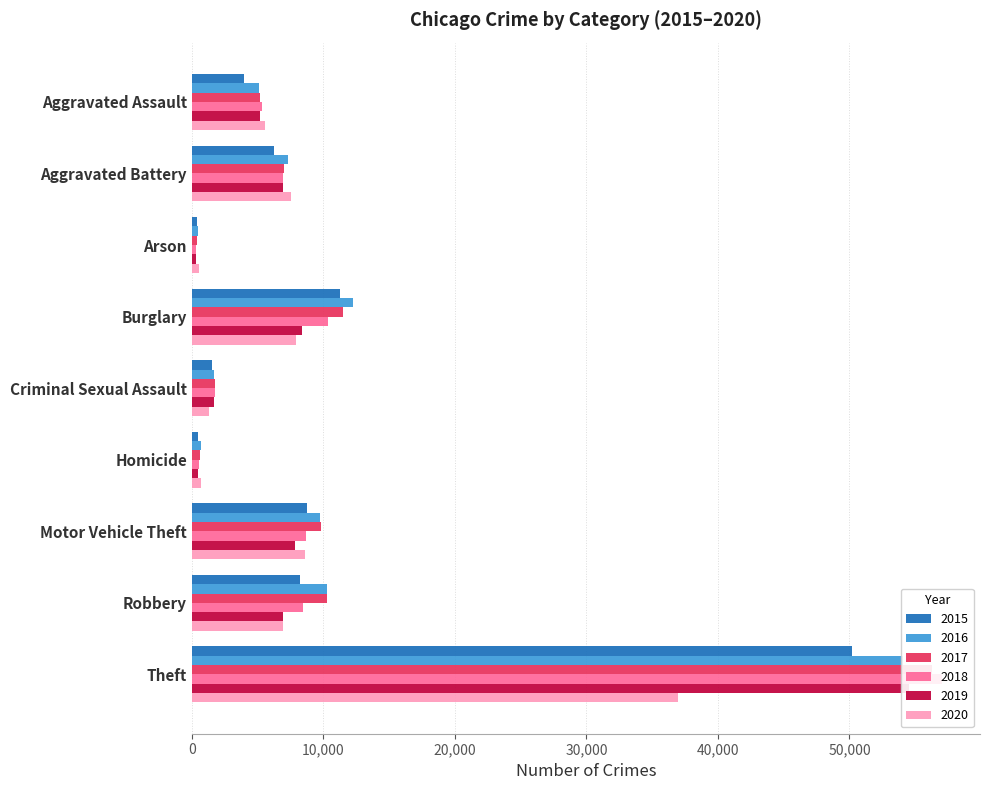

Reading left to right, transcribe all the data shown in this chart.

2015: Aggravated Assault=3965	Aggravated Battery=6247	Arson=397	Burglary=11227	Criminal Sexual Assault=1526	Homicide=442	Motor Vehicle Theft=8721	Robbery=8185	Theft=50189
2016: Aggravated Assault=5101	Aggravated Battery=7315	Arson=462	Burglary=12282	Criminal Sexual Assault=1672	Homicide=690	Motor Vehicle Theft=9738	Robbery=10295	Theft=54094
2017: Aggravated Assault=5166	Aggravated Battery=7041	Arson=401	Burglary=11487	Criminal Sexual Assault=1760	Homicide=614	Motor Vehicle Theft=9837	Robbery=10262	Theft=56273
2018: Aggravated Assault=5342	Aggravated Battery=6903	Arson=329	Burglary=10332	Criminal Sexual Assault=1779	Homicide=524	Motor Vehicle Theft=8643	Robbery=8482	Theft=57069
2019: Aggravated Assault=5180	Aggravated Battery=6961	Arson=320	Burglary=8405	Criminal Sexual Assault=1697	Homicide=451	Motor Vehicle Theft=7870	Robbery=6904	Theft=54517
2020: Aggravated Assault=5578	Aggravated Battery=7524	Arson=523	Burglary=7934	Criminal Sexual Assault=1306	Homicide=705	Motor Vehicle Theft=8568	Robbery=6896	Theft=36964